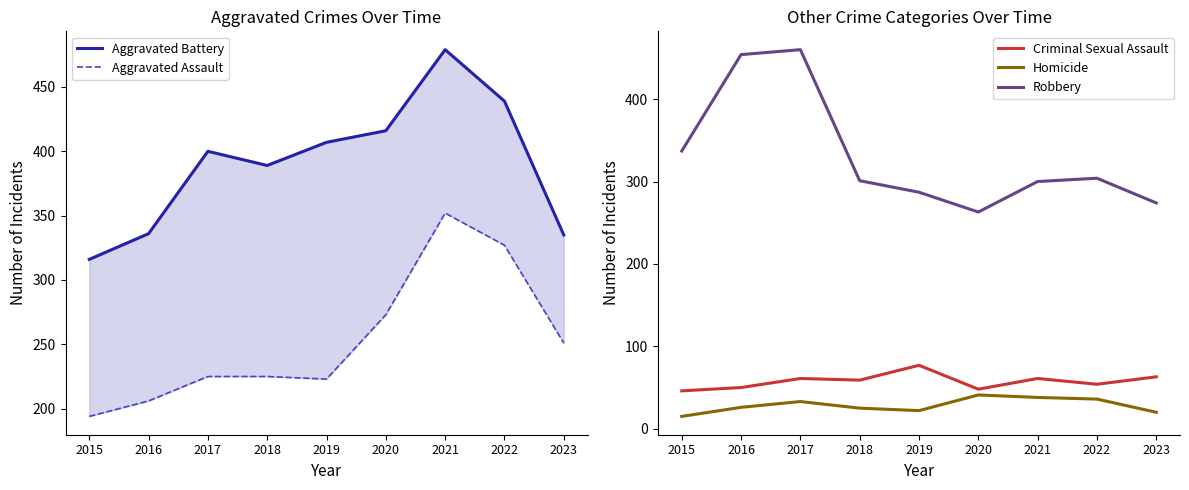

How many series are shown in this chart?

5